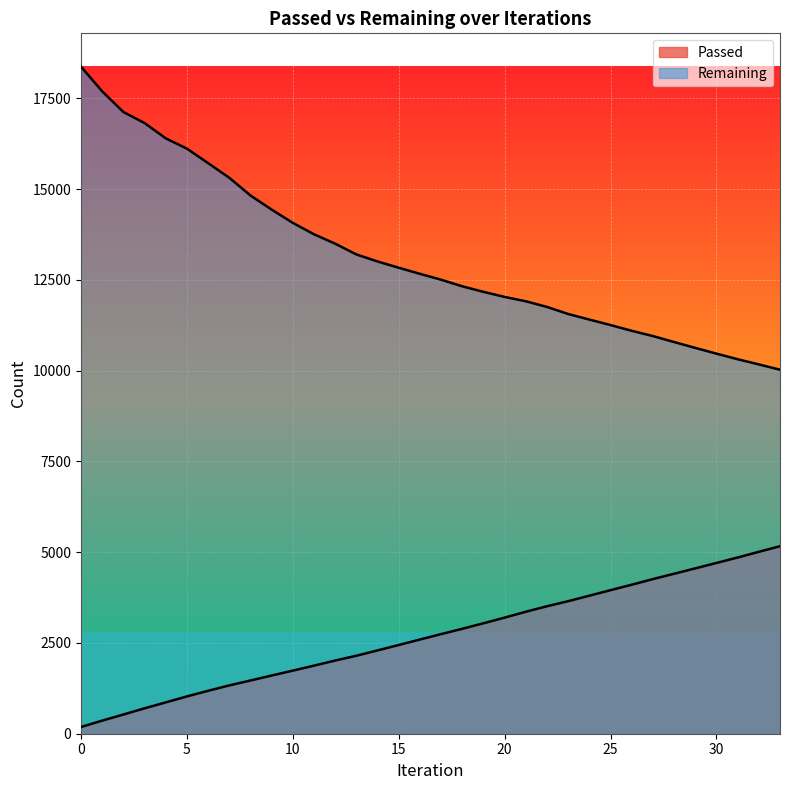

True or false: Passed and Remaining intersect in this chart.

False